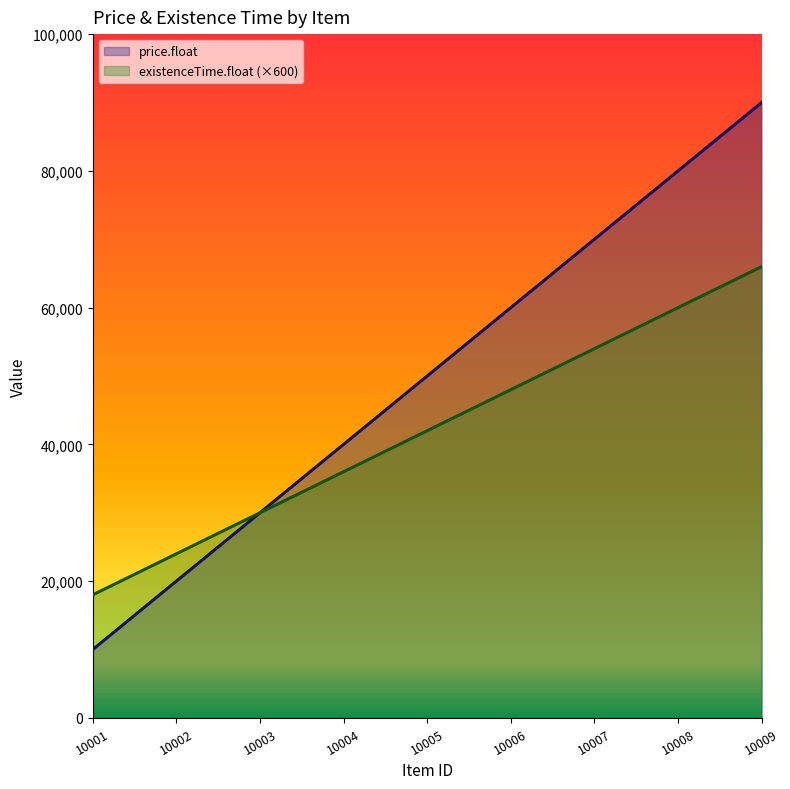

How many existenceTime.float values are between 30000 and 54000?

5